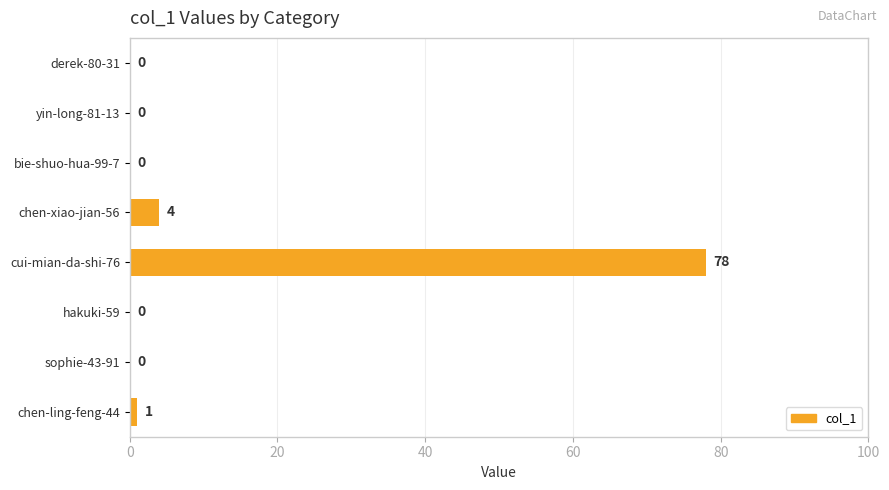

Reading top to bottom, transcribe all the data shown in this chart.

derek-80-31=0	yin-long-81-13=0	bie-shuo-hua-99-7=0	chen-xiao-jian-56=4	cui-mian-da-shi-76=78	hakuki-59=0	sophie-43-91=0	chen-ling-feng-44=1